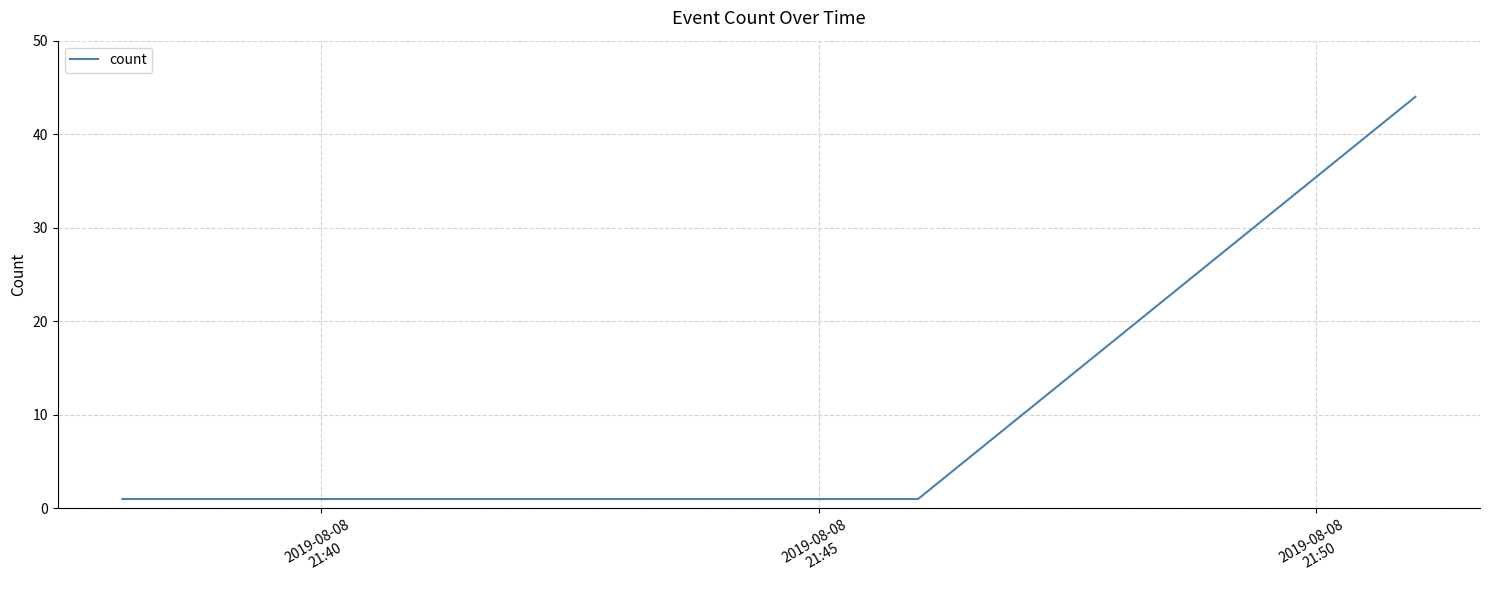

How many distinct data groups are displayed?

1